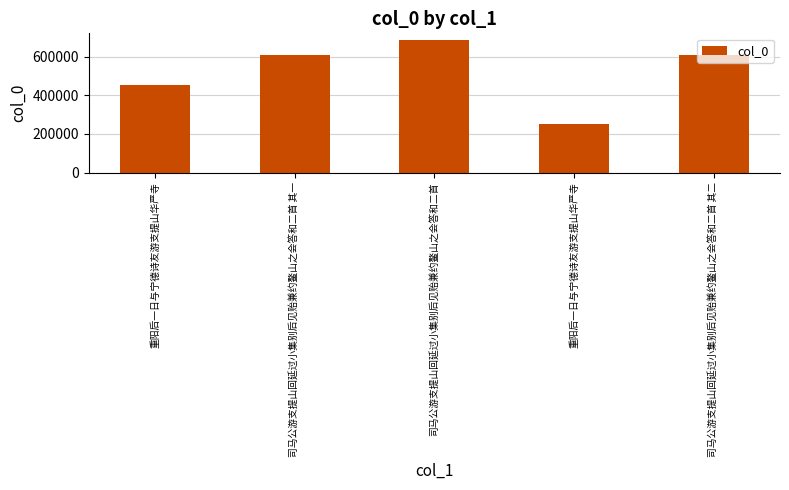

What is the smallest value displayed?

250523